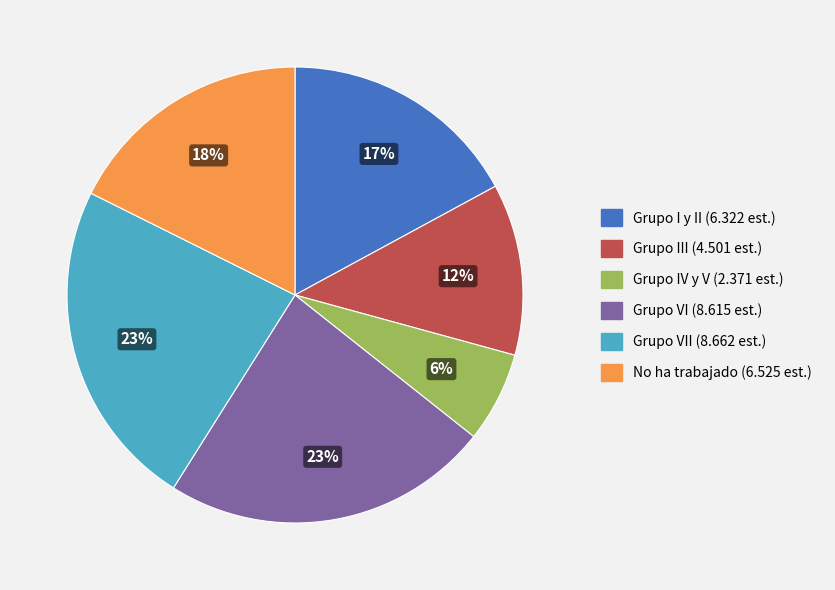

To the nearest percent, what is the difference between the largest and smallest slice percentages?

17%